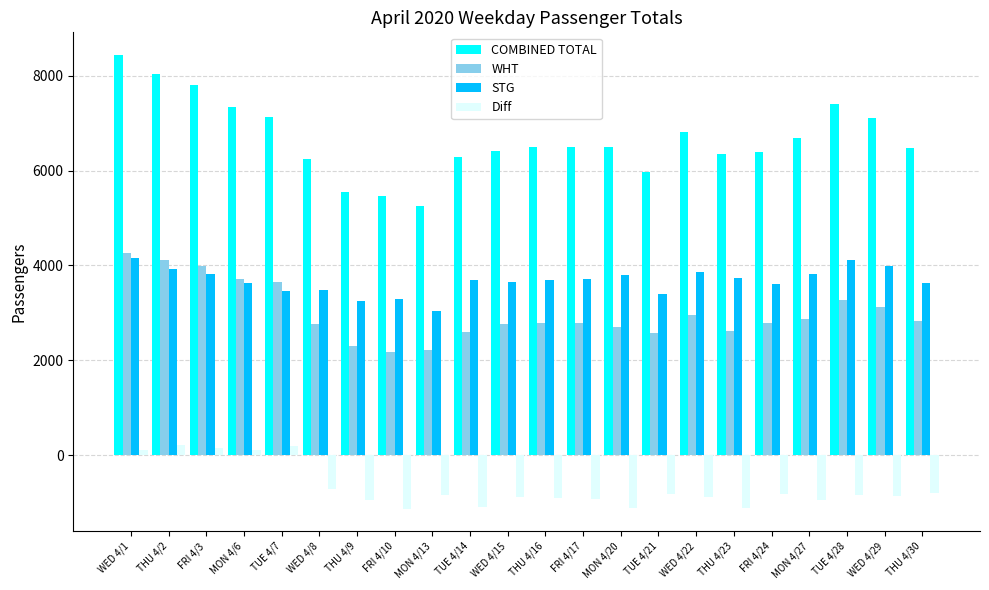

What is the total value across all series at FRI 4/10?

9811